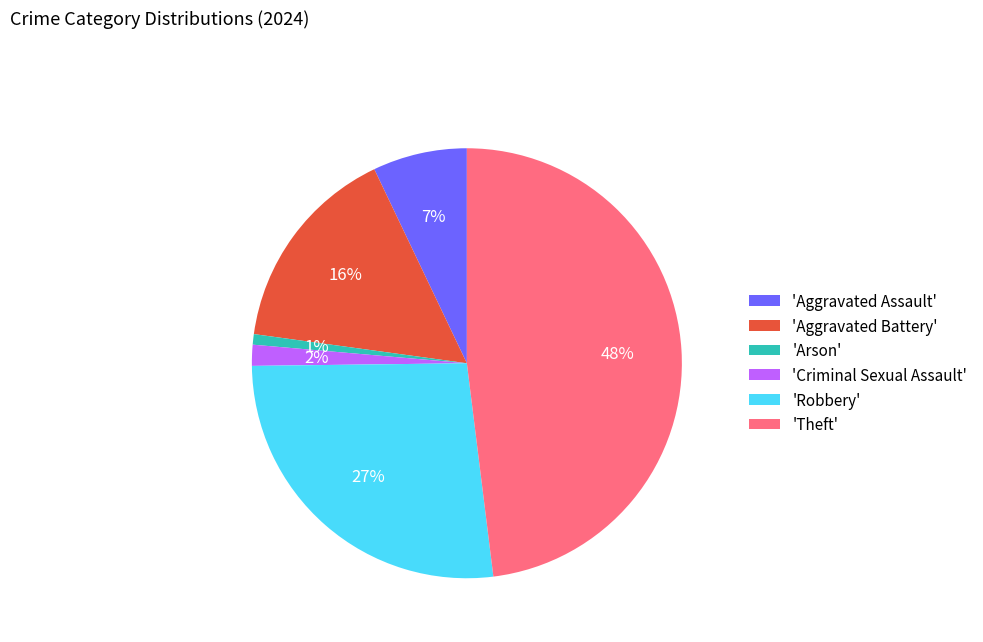

Combined, do 'Robbery' and 'Arson' account for over 50%?

No